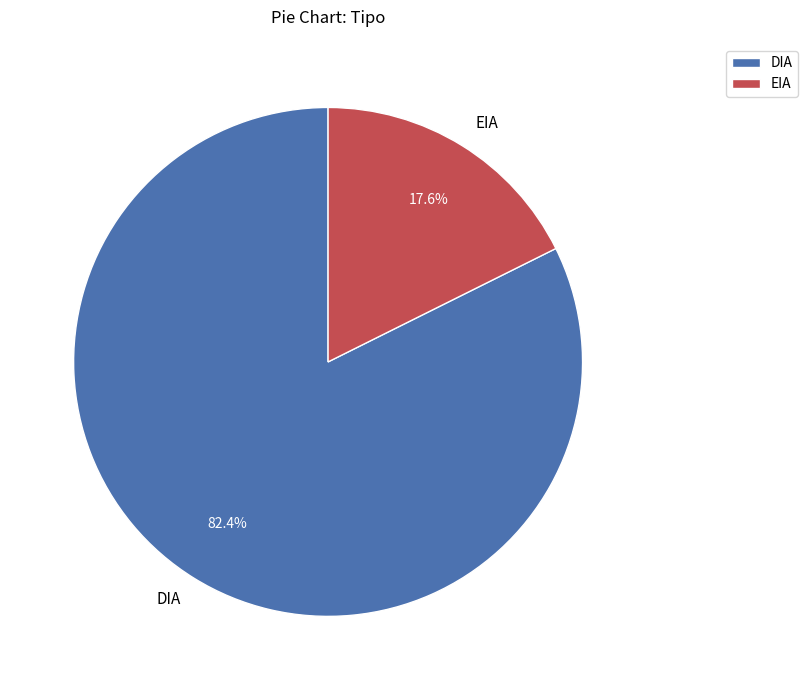

Which category accounts for the majority?

DIA